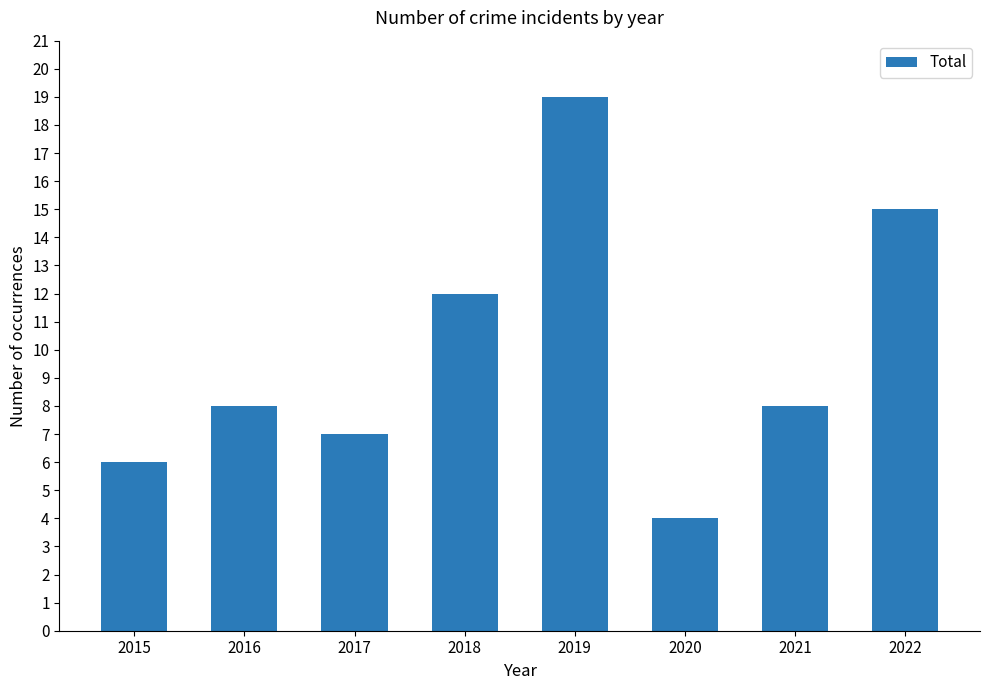

Approximately how many times larger is the value at 2017 compared to 2016?

0.9